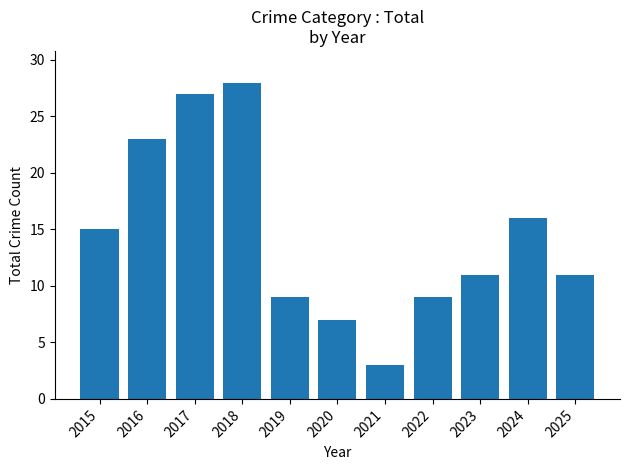

The value at 2024 is 10. True or false?

False